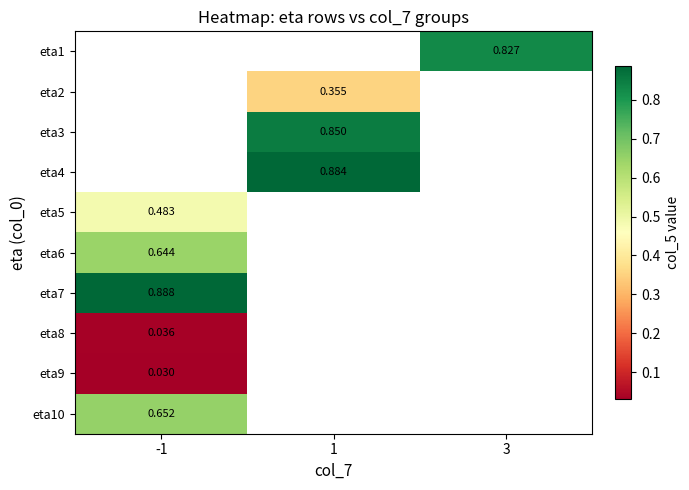

What is the minimum value for eta7?

0.9